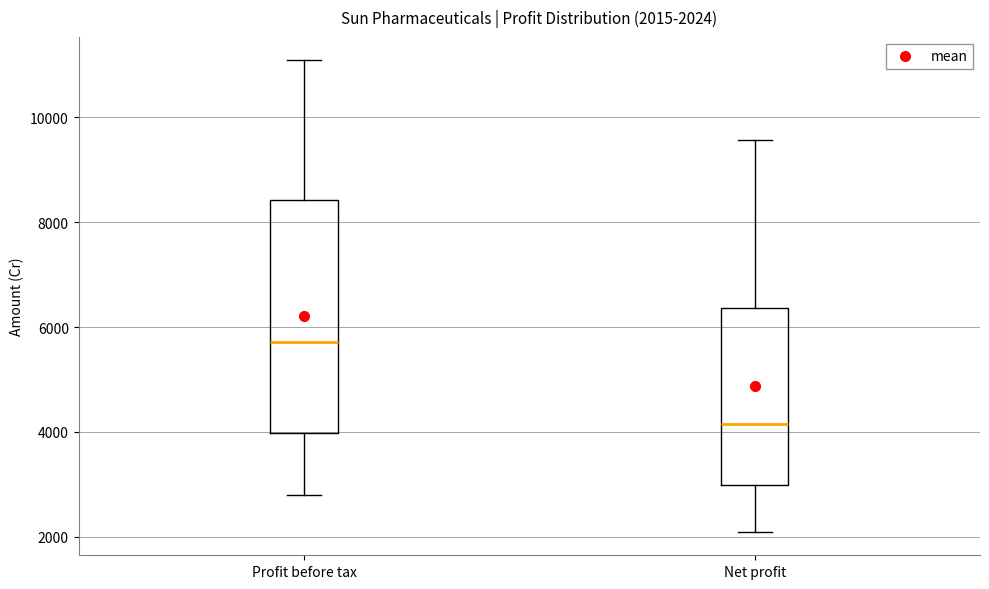

Comparing the boxes themselves (not the whiskers), which one is the tallest?

Profit before tax